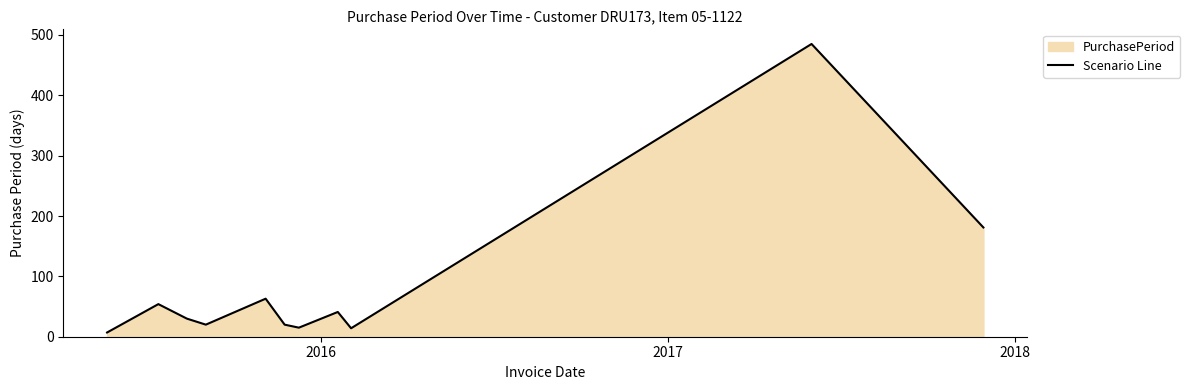

How many values exceed 30?

5